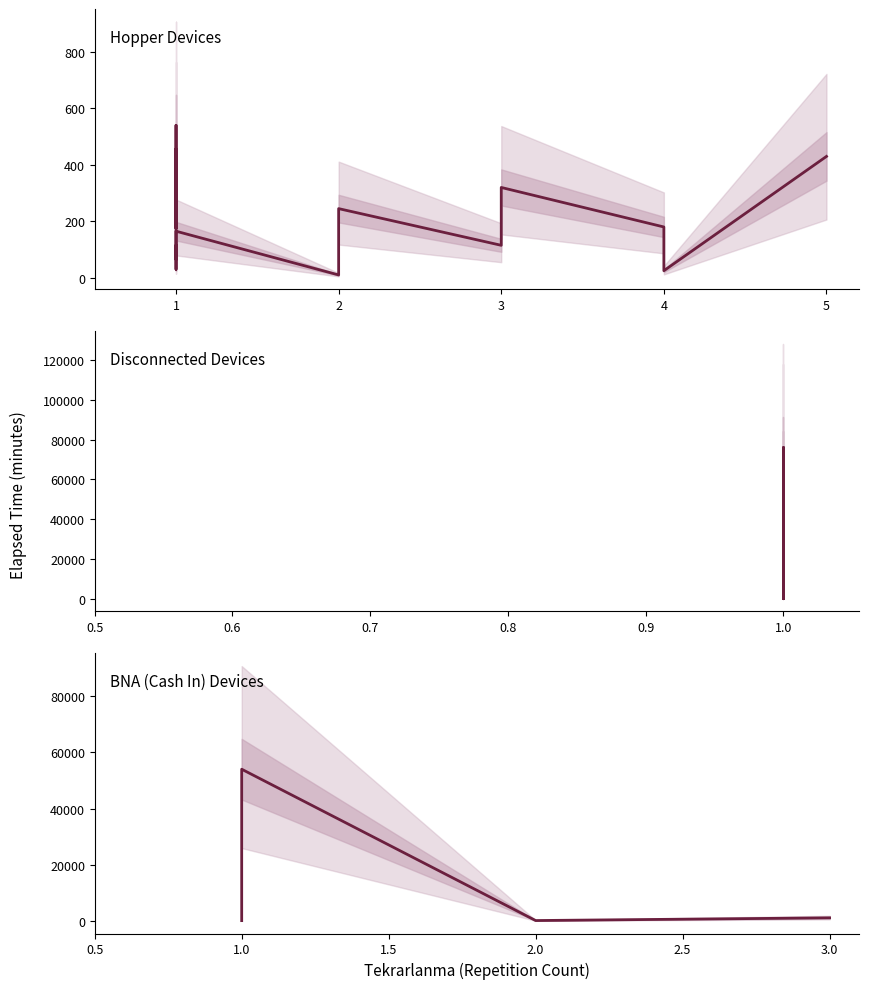

What is the difference between the maximum and minimum values in the mean_elapsed series?

76265